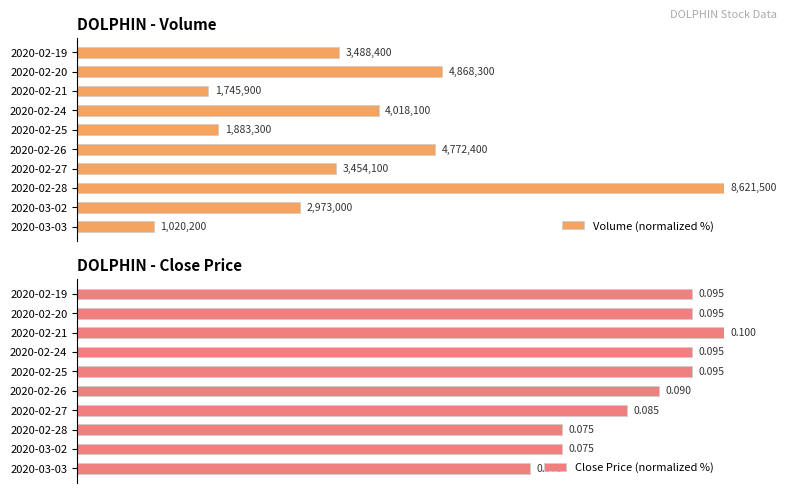

True or false: Close Price (normalized %) has a value of 111.6 at 2020-02-28.

False